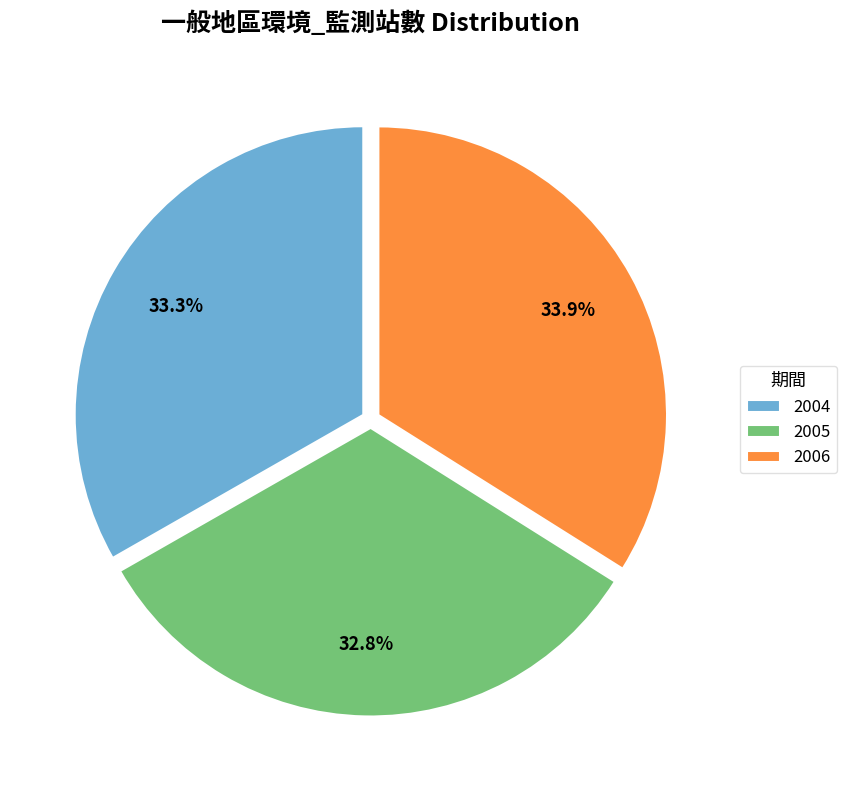

Which category has the biggest portion of the pie?

2006